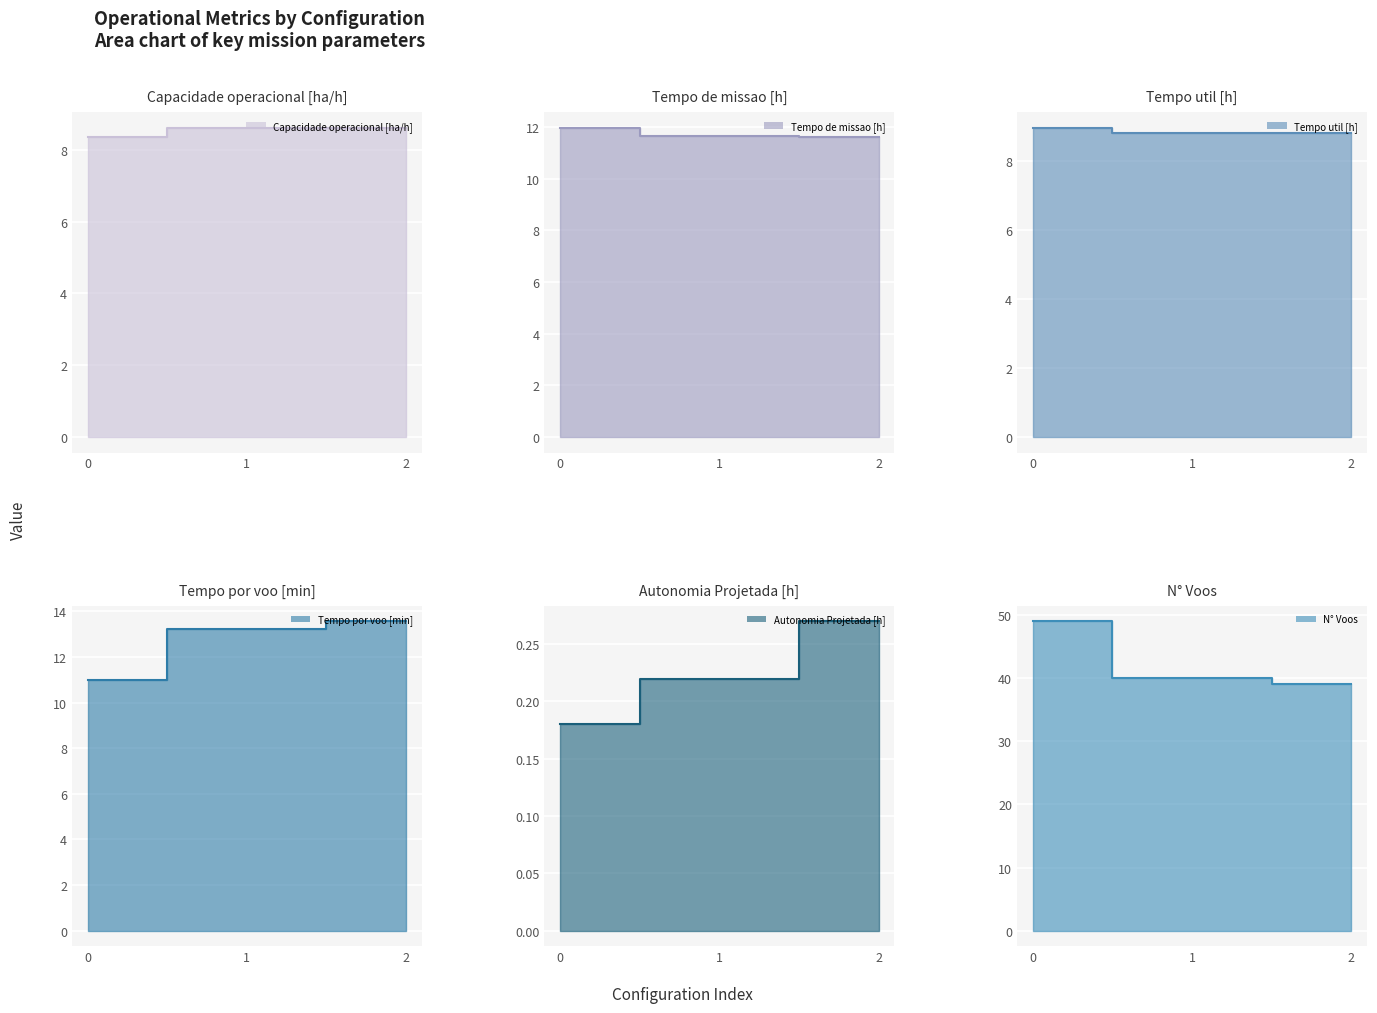

Which series has the largest total across all categories?

N° Voos